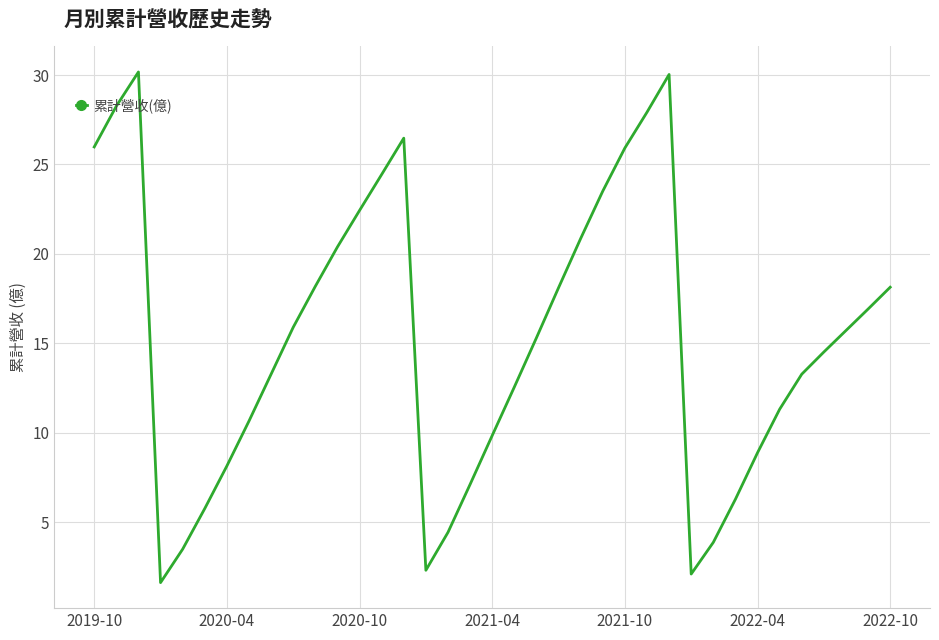

What is the smallest value displayed?

1.6